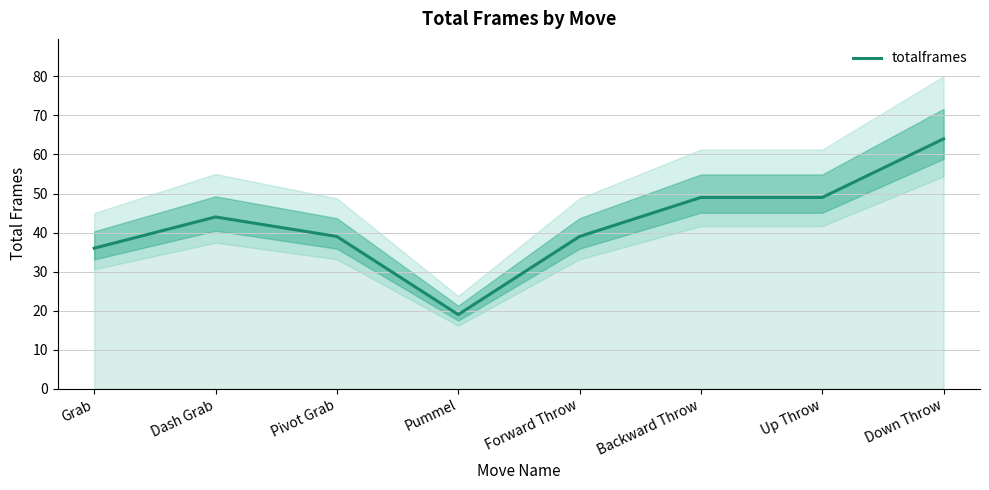

What is the value of the 5th point from the left?

39